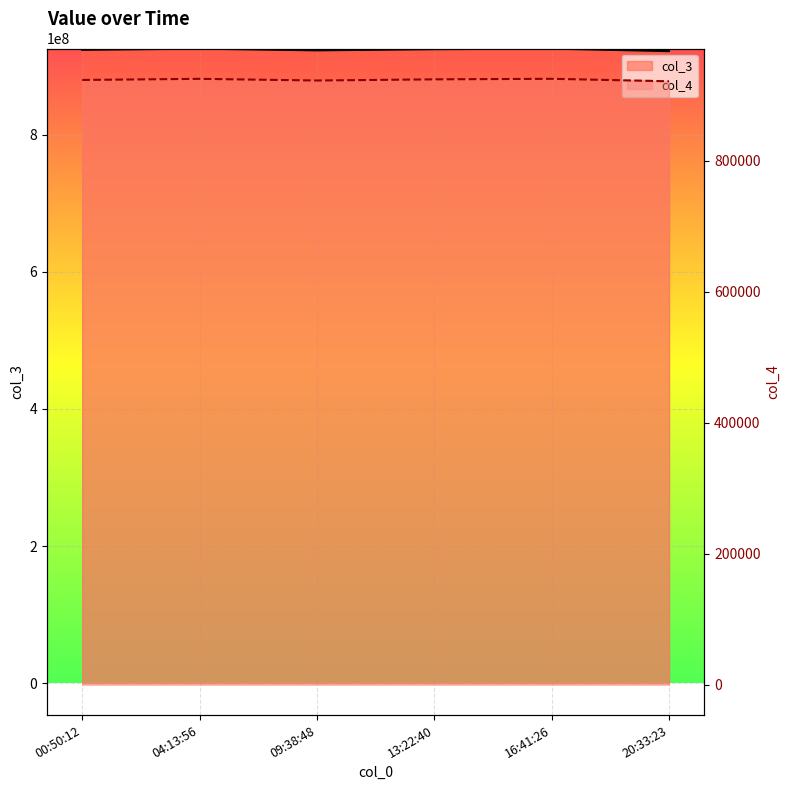

What is the value of the col_4 point at the 1st from the left?

923536